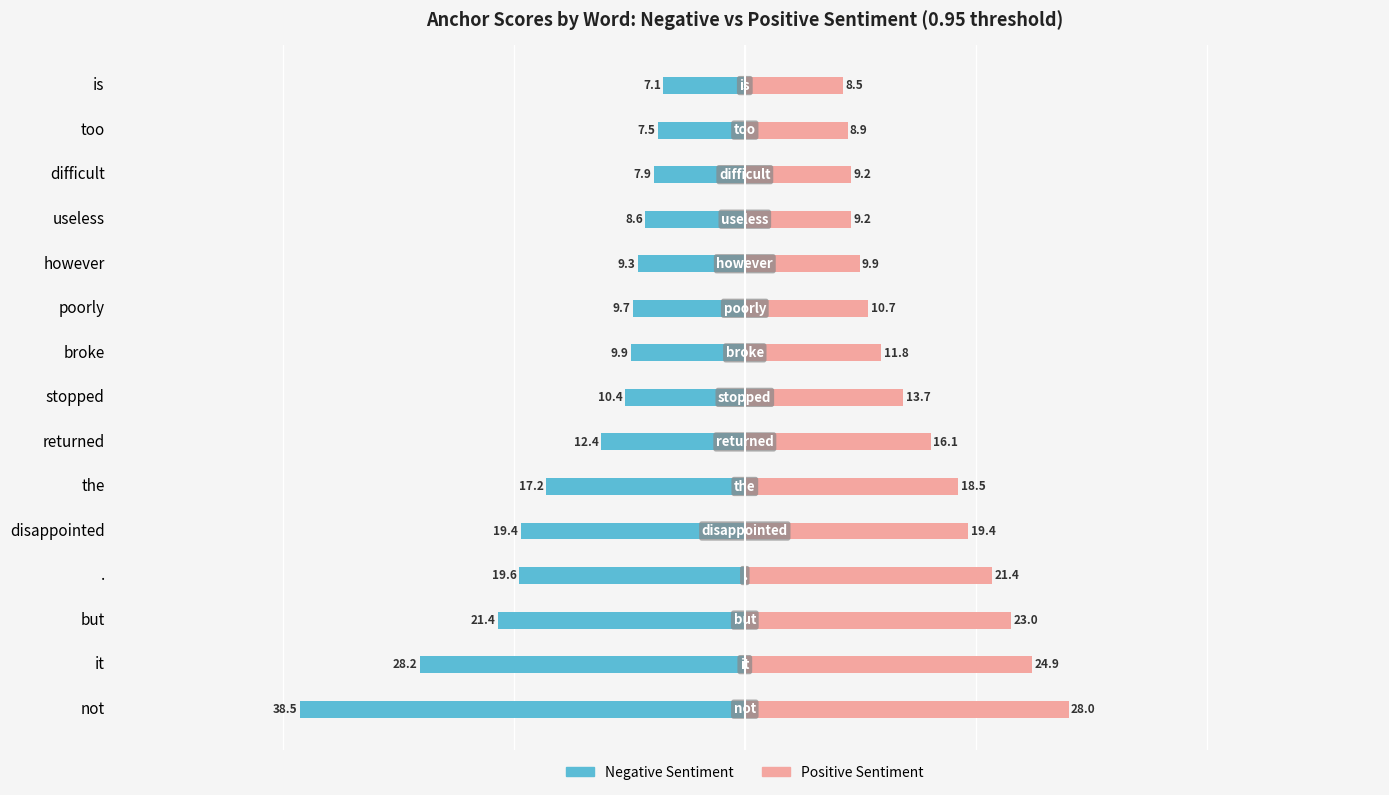

The value of 0.95-negative at it is -0.0. True or false?

False